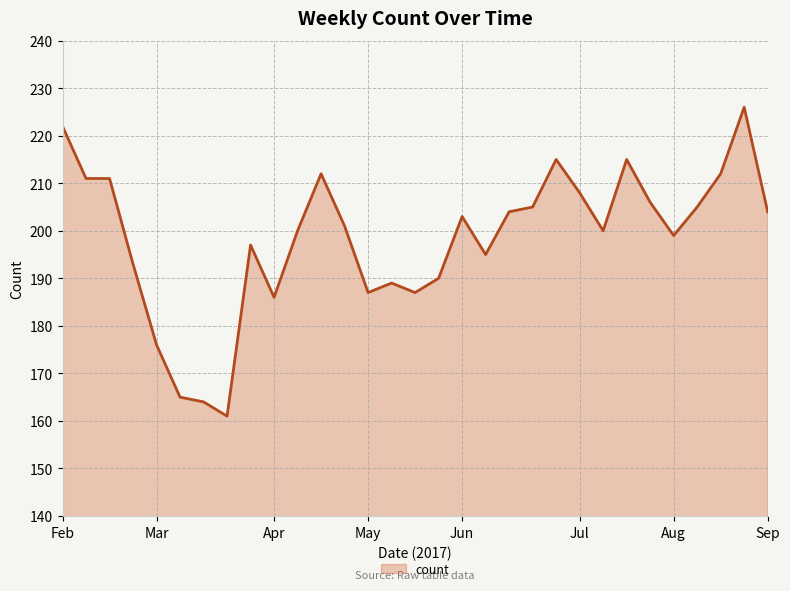

What is the difference between the maximum and minimum values?

65